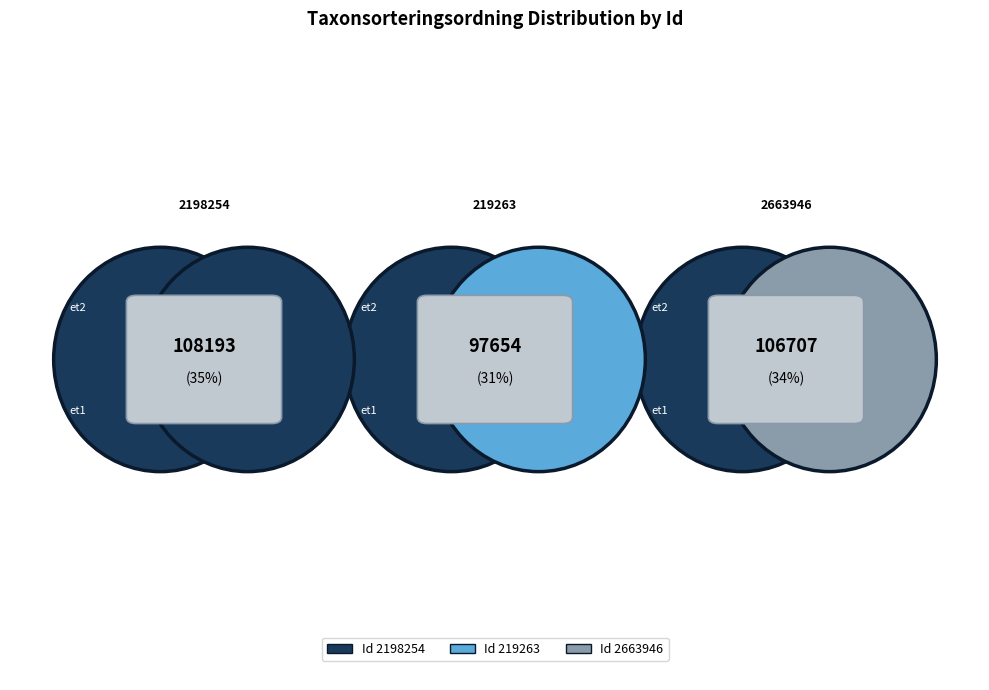

How many slices are in this pie chart?

3